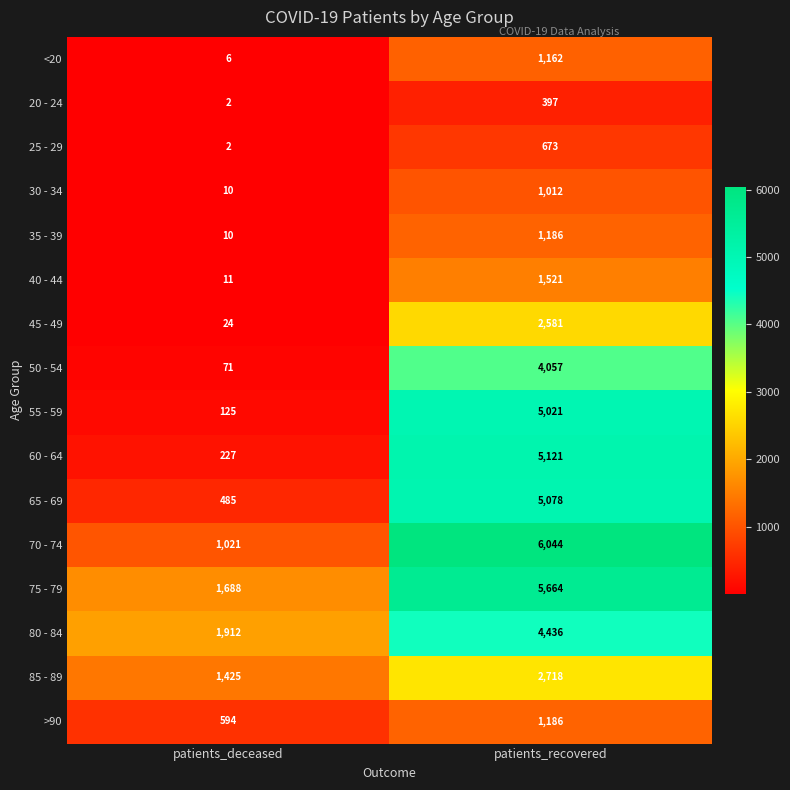

At how many categories does at least one series exceed 921?

2